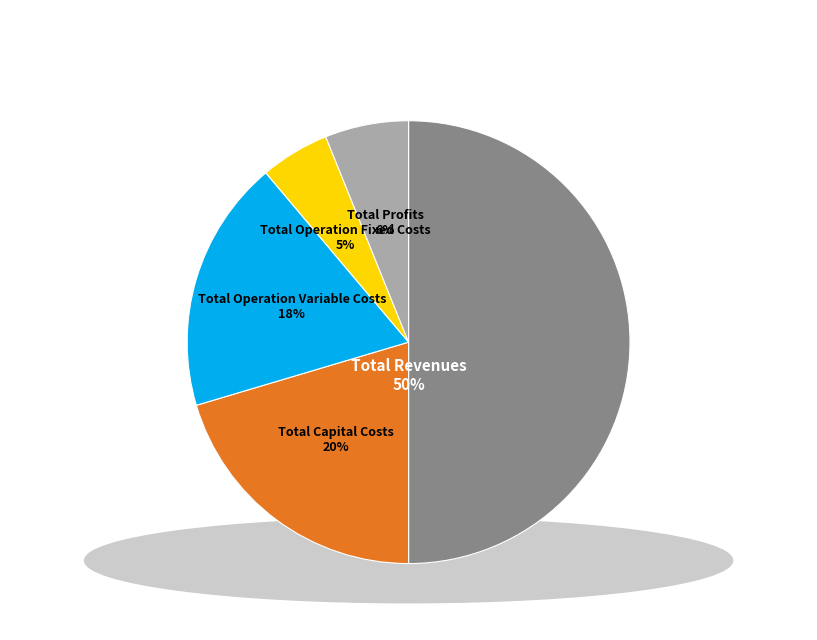

How much of the chart is everything except Total Profits?

93.9%